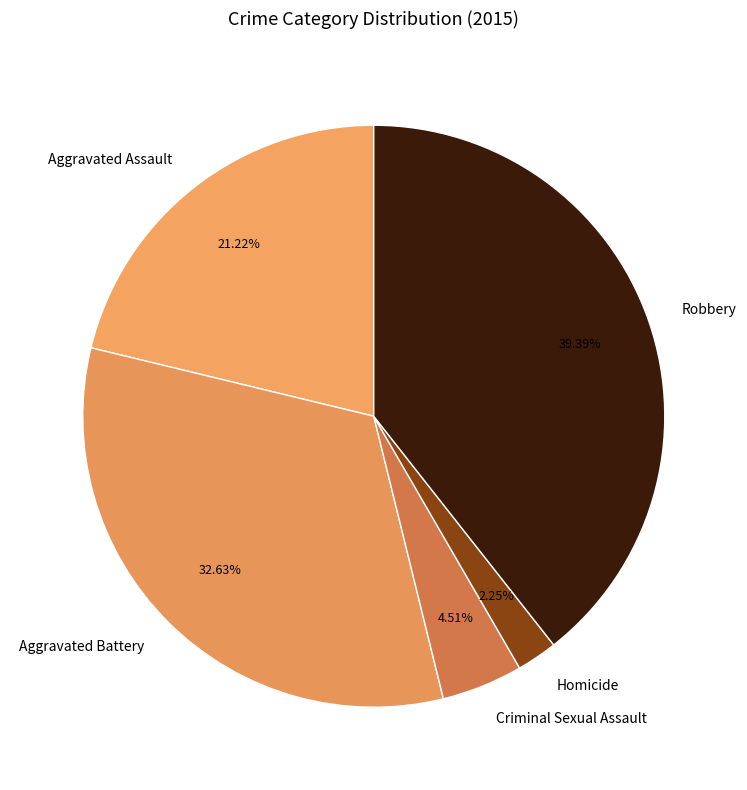

Is the sum of Robbery and Aggravated Battery greater than half?

Yes